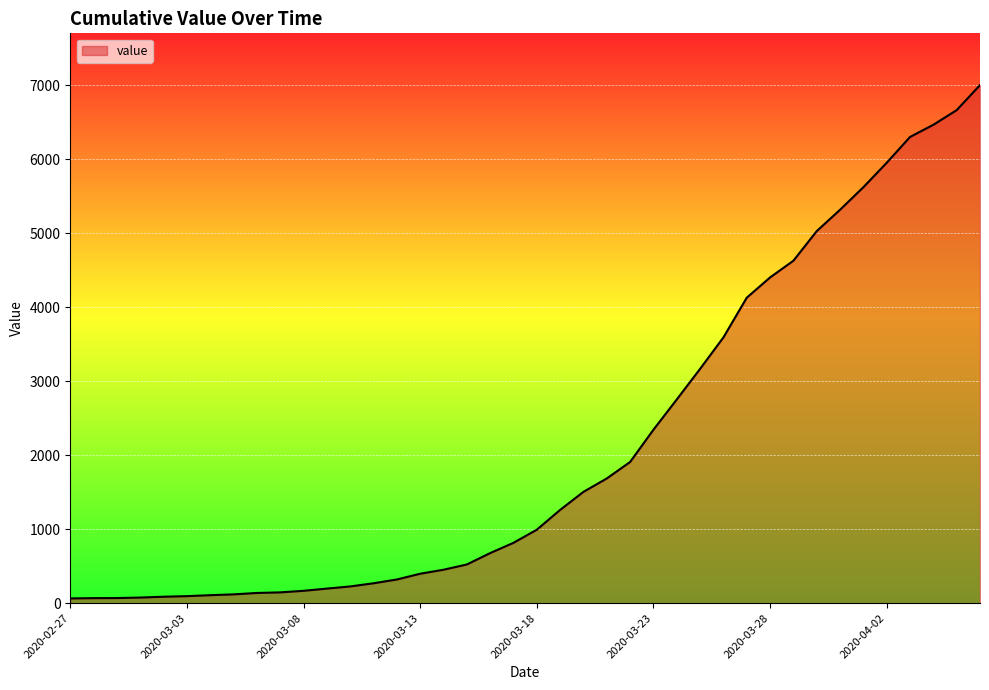

What is the maximum value shown in the chart?

7004